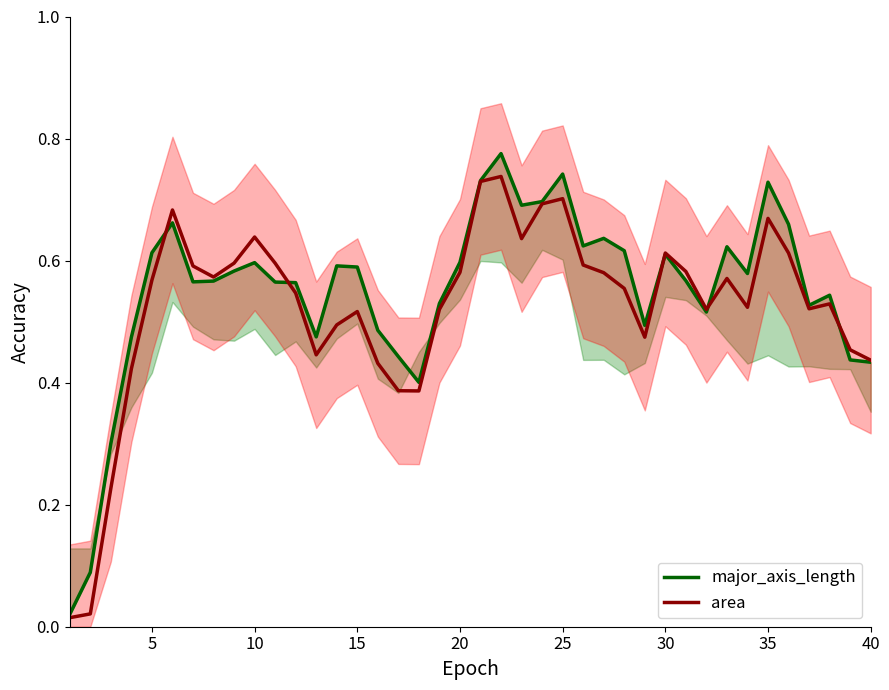

The value of area at 5 is 0.8. True or false?

False